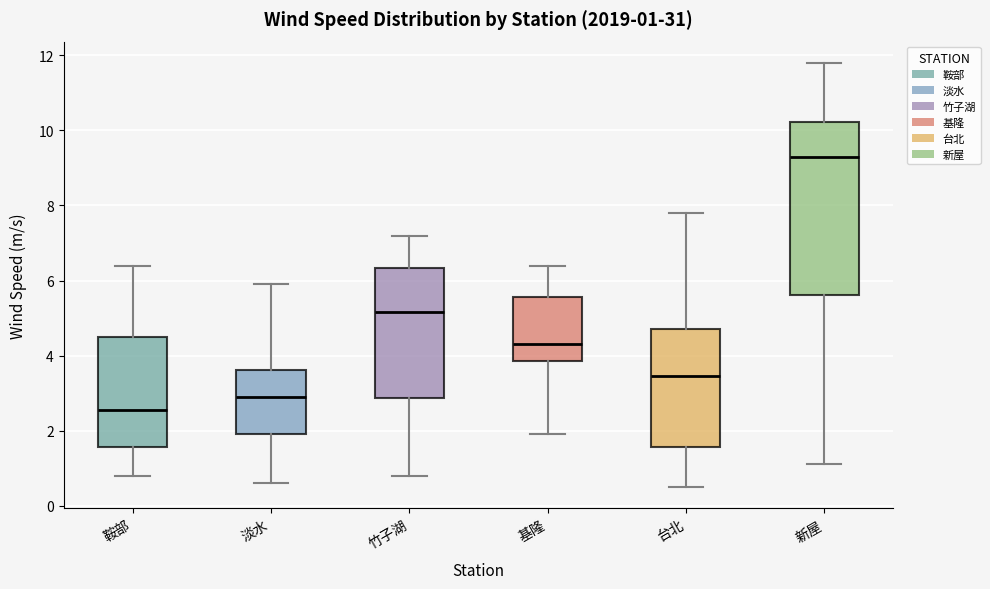

Which box has the highest median line?

新屋